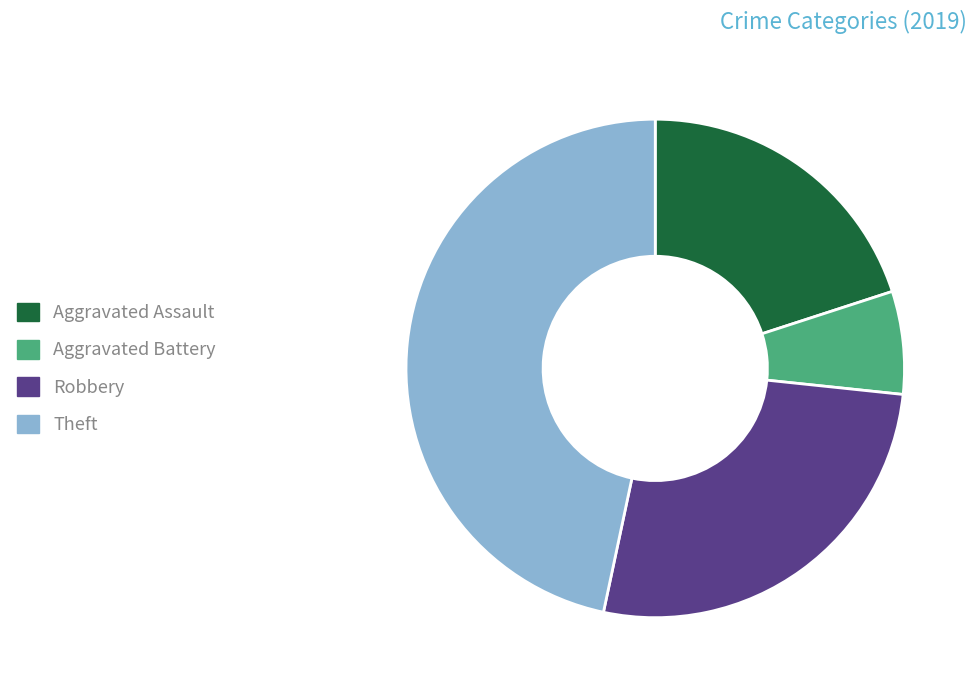

Rank the categories by value from highest to lowest.

Theft, Robbery, Aggravated Assault, Aggravated Battery